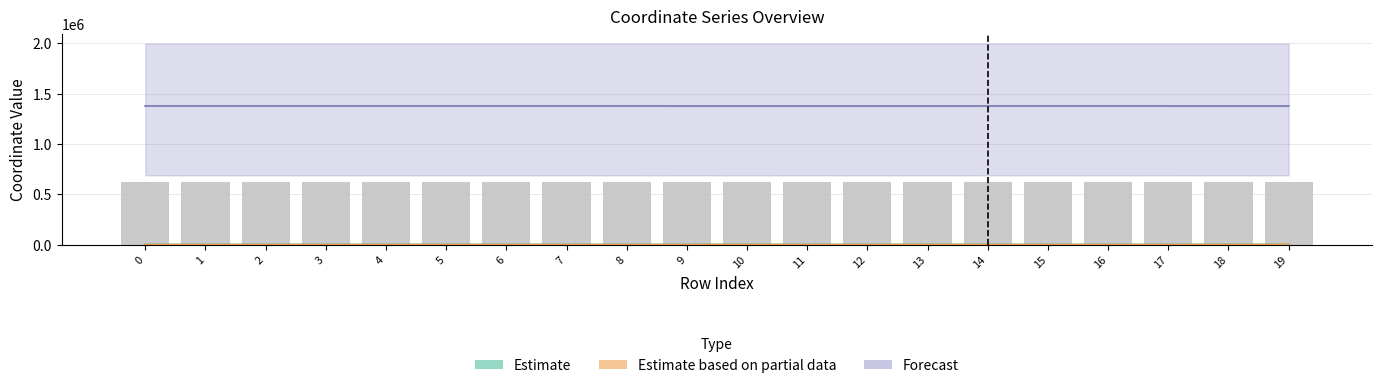

Reading right to left, transcribe all the data shown in this chart.

x0: 19=619324.9	18=619338.8	17=619494.1	16=619538.8	15=619514.4	14=619514.4	13=619352.2	12=619443.9	11=619441.1	10=619493.2	9=619442.7	8=619599.1	7=619603.3	6=619604.7	5=619605.5	4=619584.0	3=619601.9	2=619592.6	1=619595.8	0=619603.6
y0: 19=553.2	18=509.5	17=0.0	16=141.1	15=68.1	14=68.1	13=509.5	12=74.0	11=74.0	10=407.4	9=74.0	8=146.3	7=119.4	6=119.4	5=97.0	4=39.4	3=97.0	2=58.8	1=67.1	0=58.8
x1: 19=1376477.6	18=1376508.5	17=1376853.6	16=1376952.8	15=1376898.7	14=1376898.6	13=1376538.2	12=1376742.0	11=1376735.9	10=1376851.7	9=1376739.2	8=1377086.9	7=1377096.3	6=1377099.3	5=1377101.1	4=1377053.4	3=1377093.1	2=1377072.4	1=1377079.4	0=1377096.8
y1: 19=561.5	18=537.3	17=22.7	16=121.3	15=66.5	14=70.2	13=526.3	12=73.8	11=72.6	10=415.3	9=76.7	8=140.0	7=140.0	6=113.6	5=112.0	4=49.7	3=81.3	2=49.7	1=58.8	0=74.6